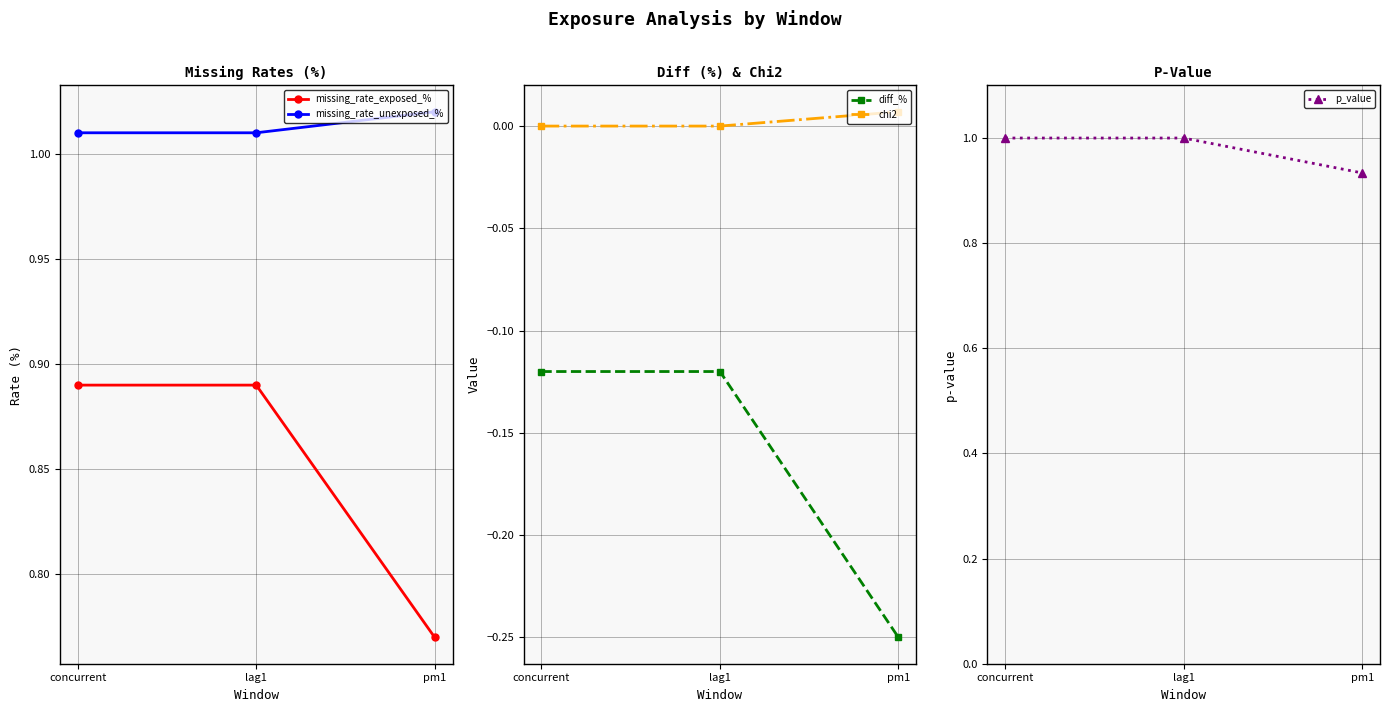

The value of chi2 at concurrent is 0.0. True or false?

True